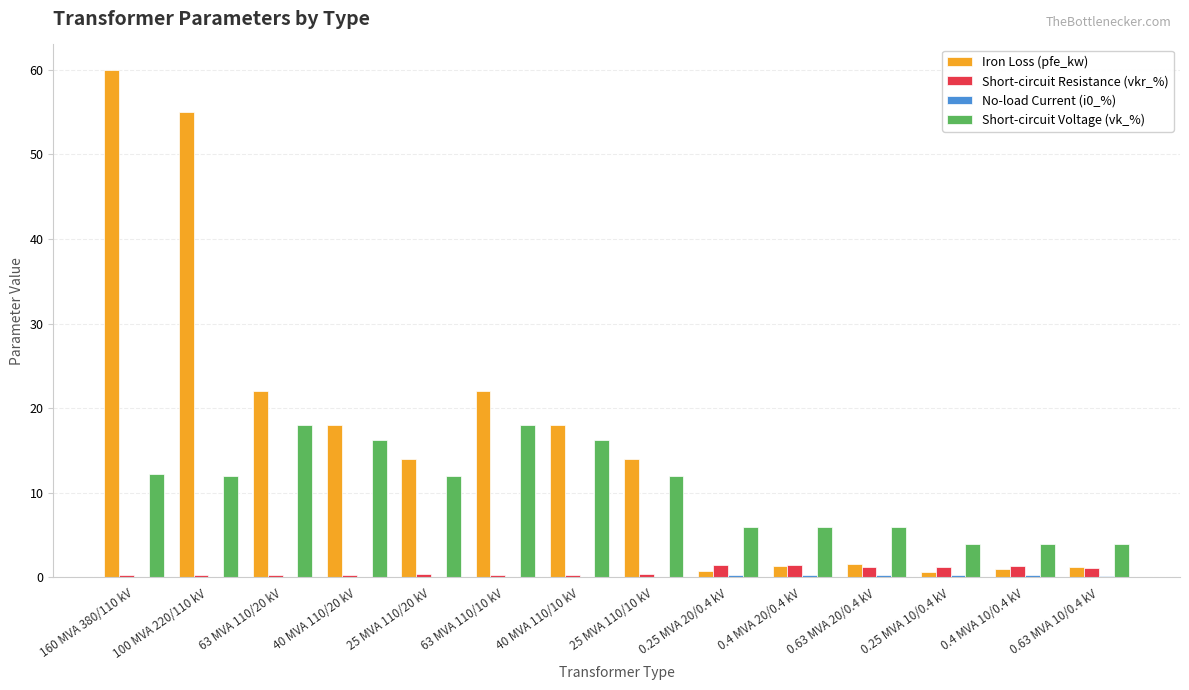

Which category has the highest value in the Iron Loss (pfe_kw) series?

160 MVA 380/110 kV